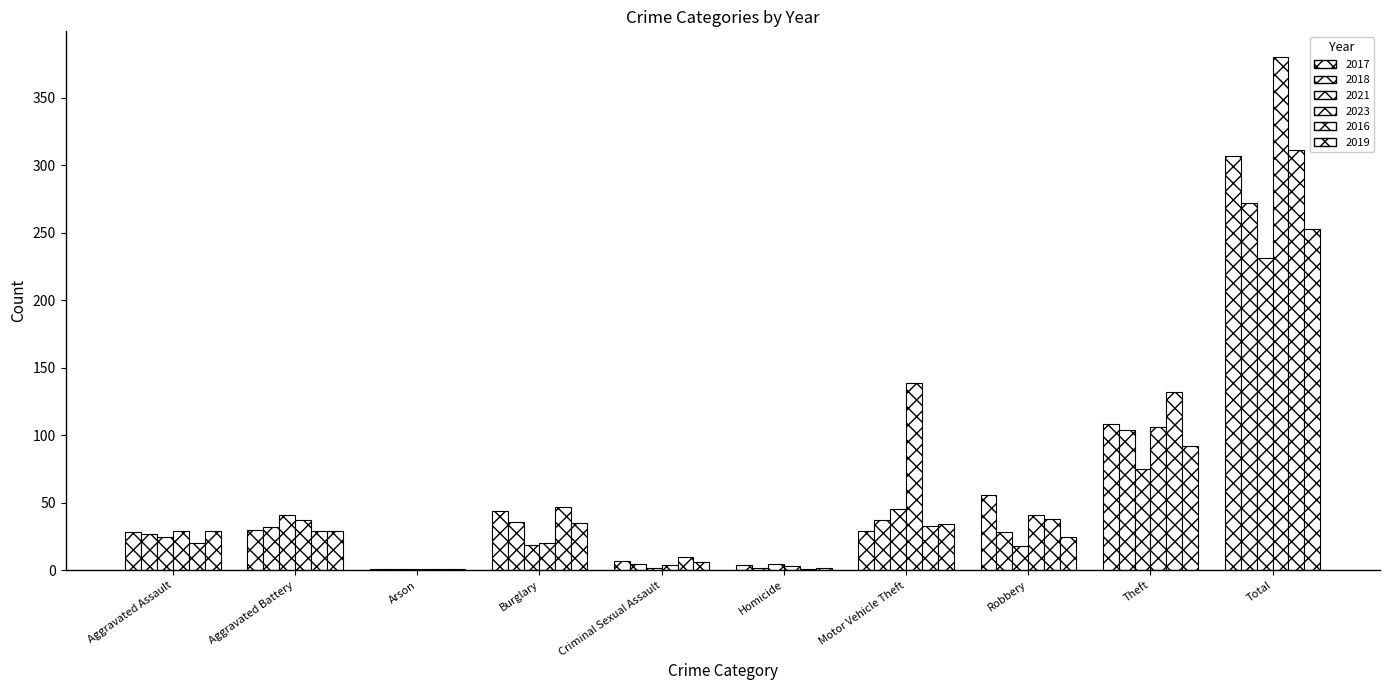

Are the bars grouped side by side (vs. stacked)?

Yes